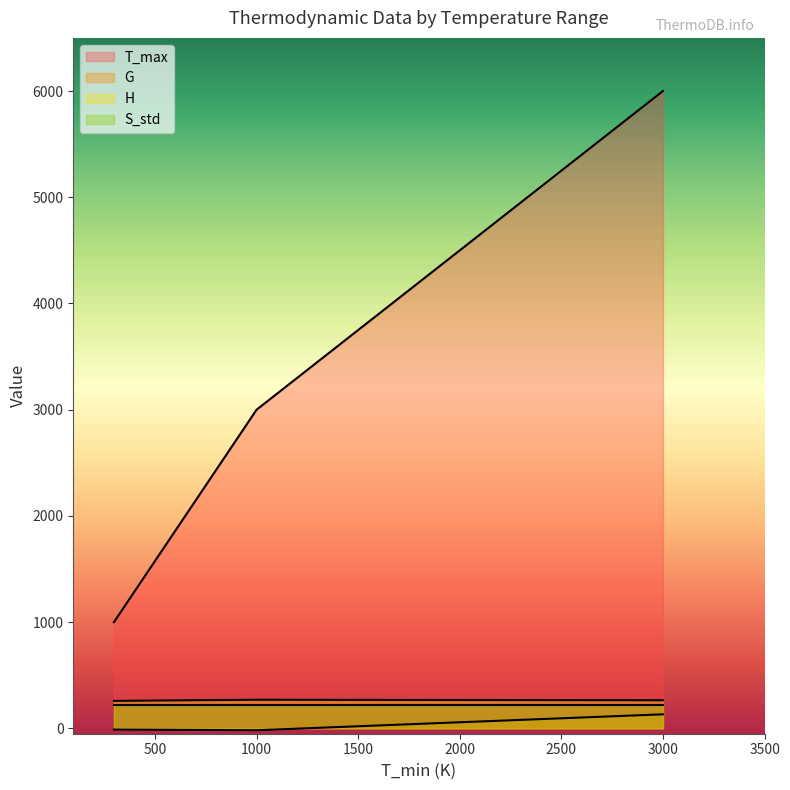

Does the chart display data point markers on the line(s)?

No